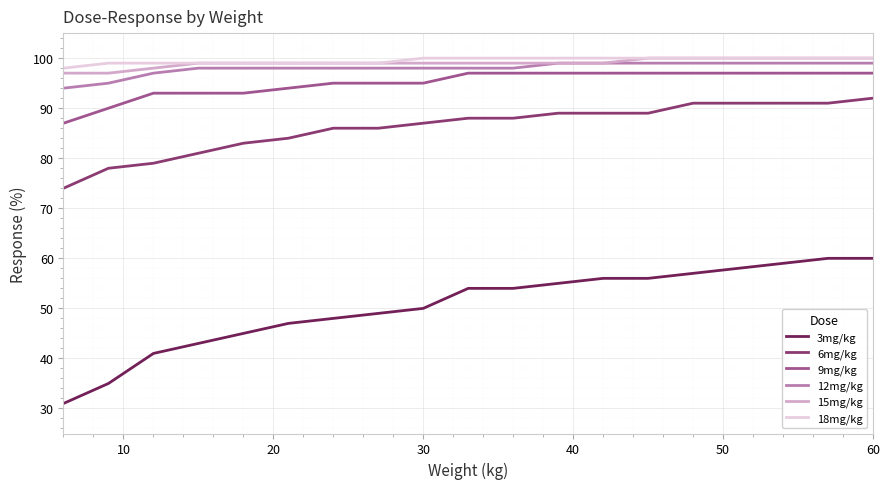

Which series has the largest range (max minus min)?

3mg/kg